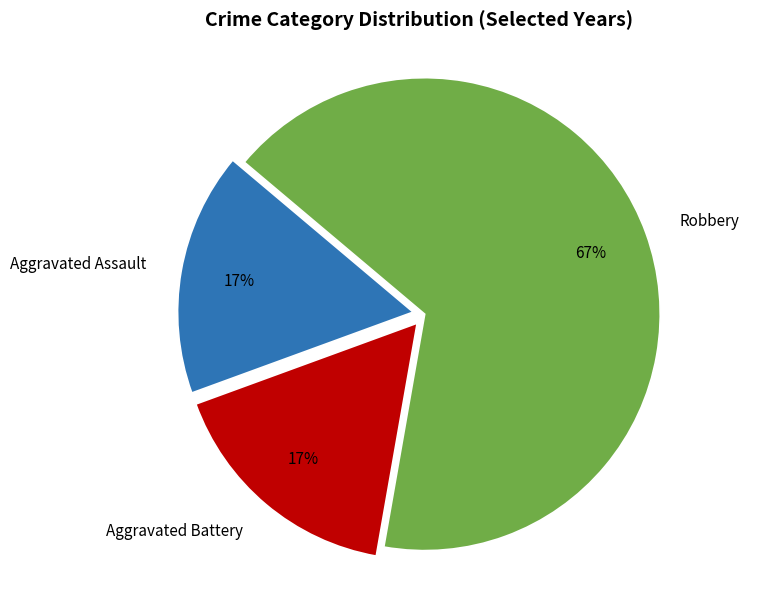

Approximately how many times larger is the value at Aggravated Assault compared to Aggravated Battery?

1.0